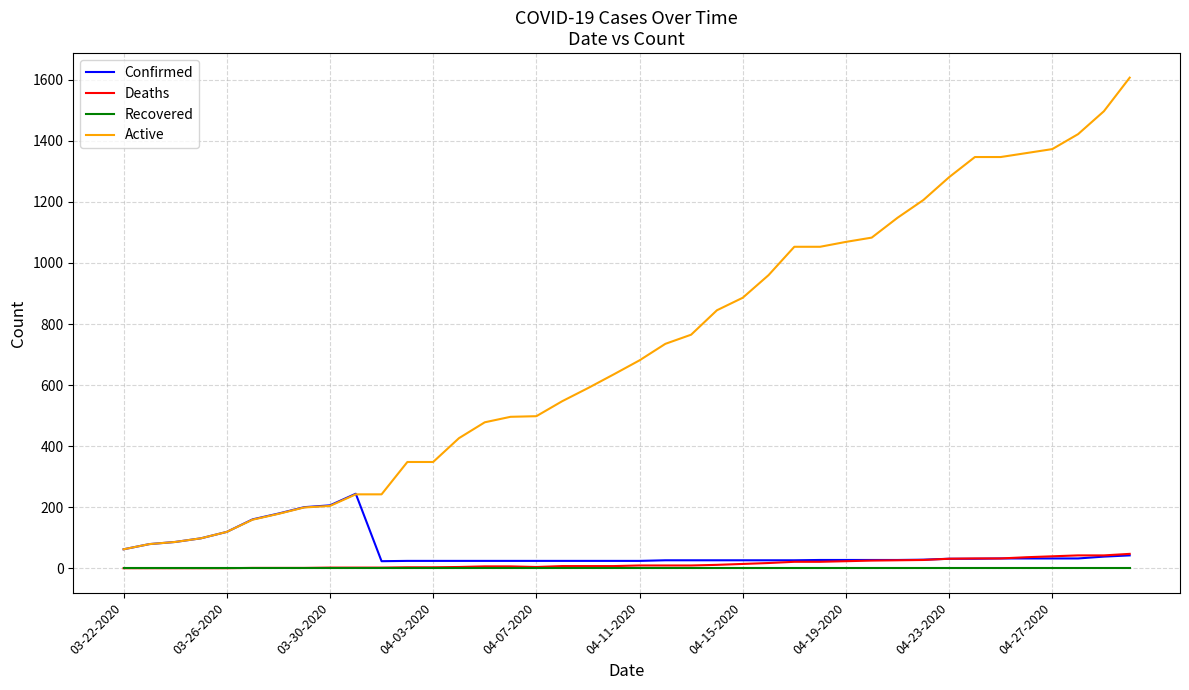

What are all the series names shown in the legend?

Confirmed, Deaths, Recovered, Active